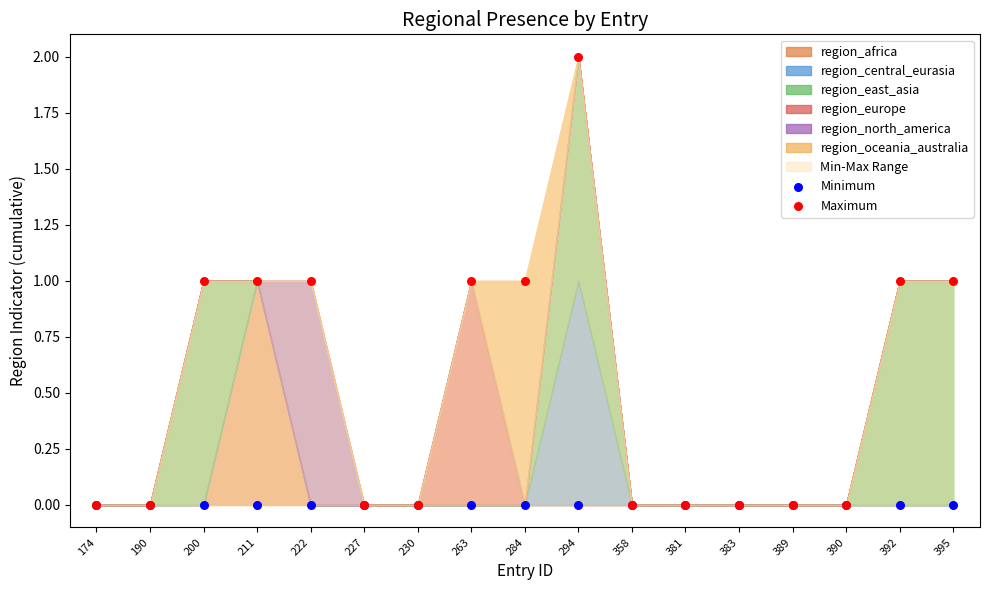

Which series has the largest Y range (max minus min)?

Maximum